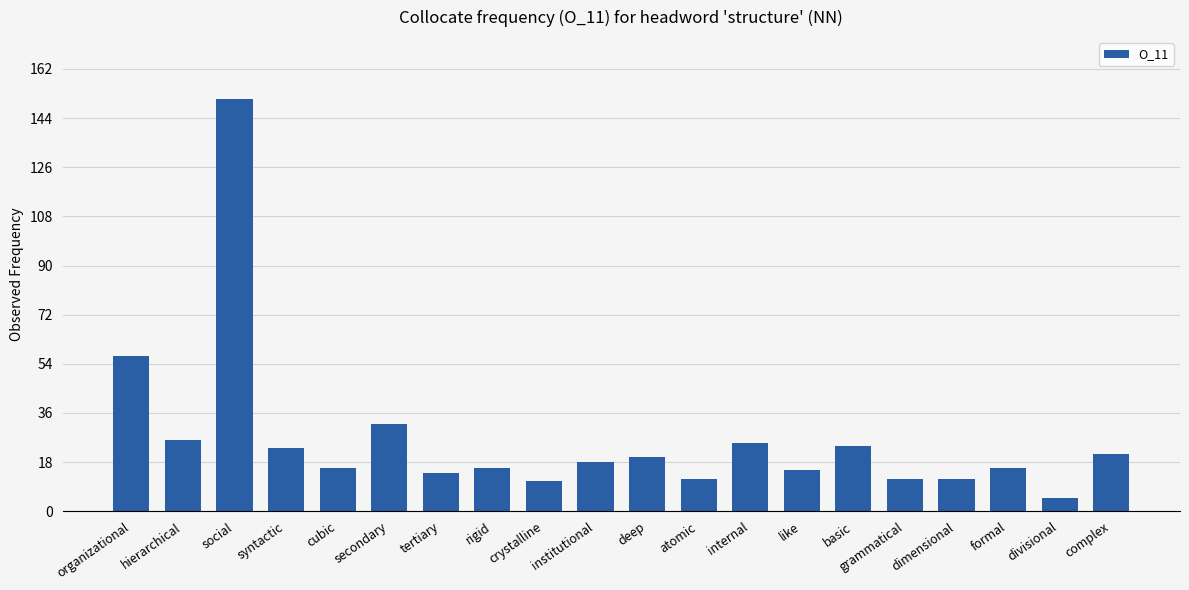

What is the sum of the values at like and social?

166